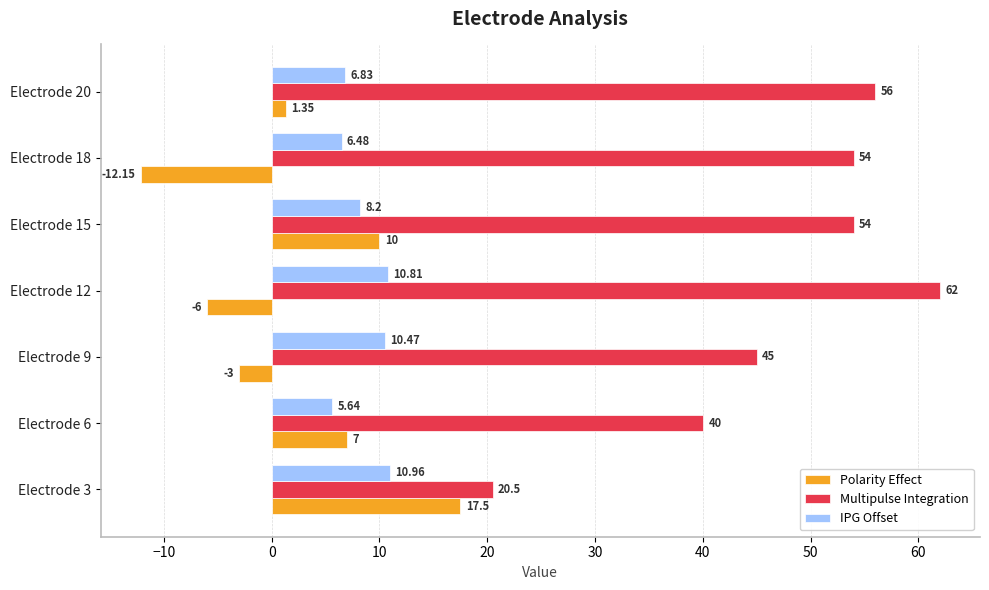

At which category is the sum across all series the highest?

Electrode 15